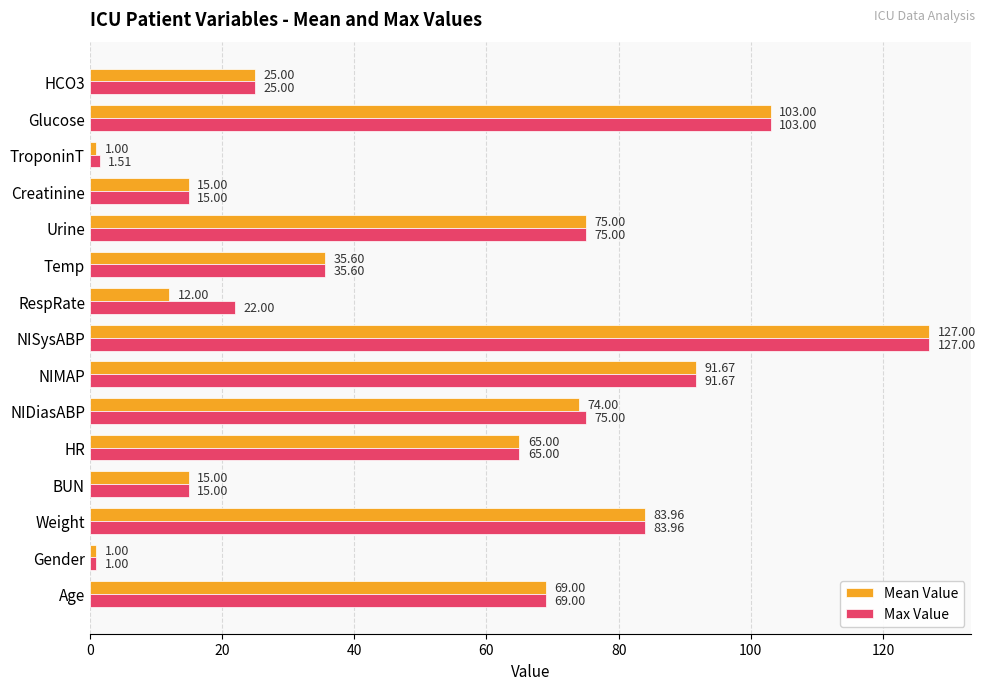

At which label is Max Value closest to 64?

HR